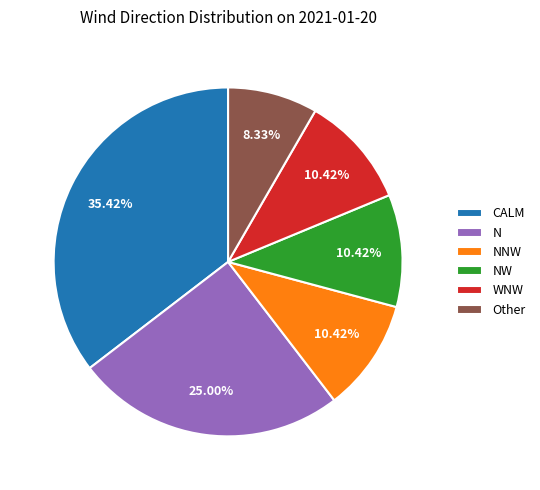

Do CALM and N together represent more than half of the pie?

Yes